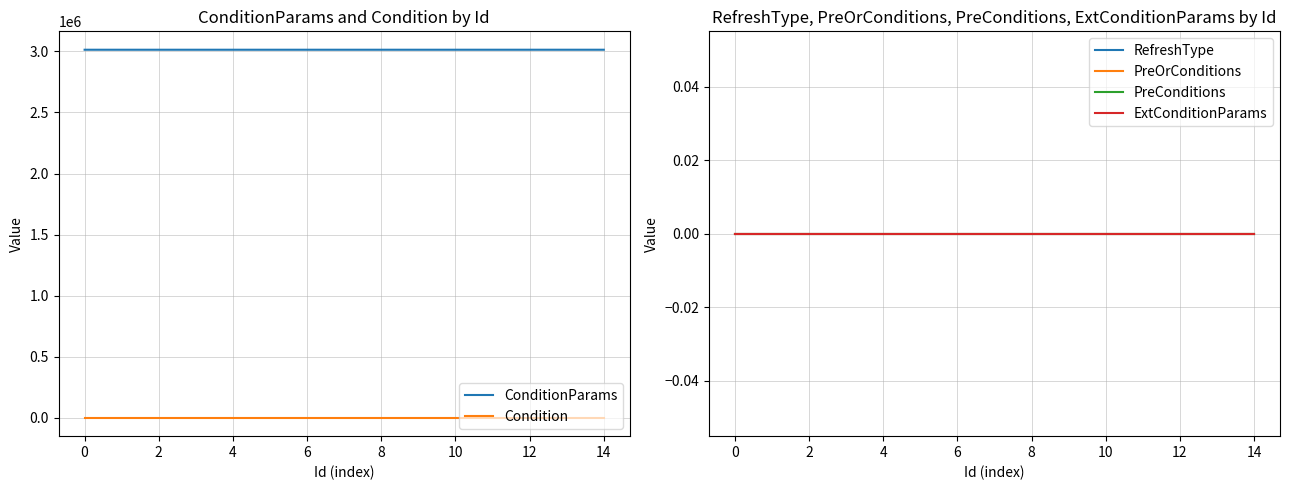

What is the average value of the ConditionParams series?

3013012